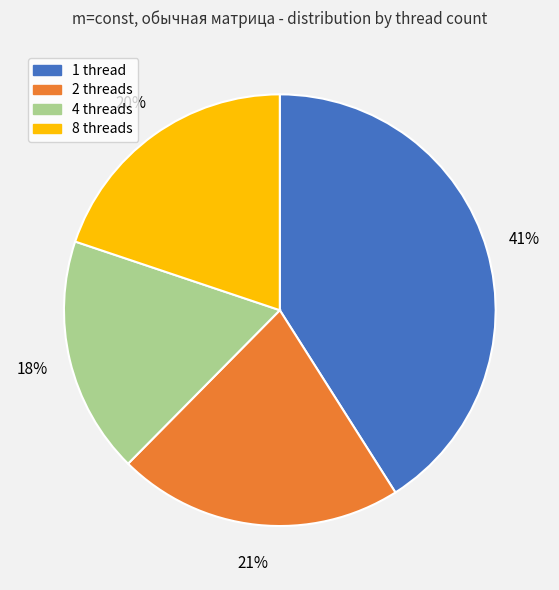

Do 8 threads and 1 thread together represent more than half of the pie?

Yes